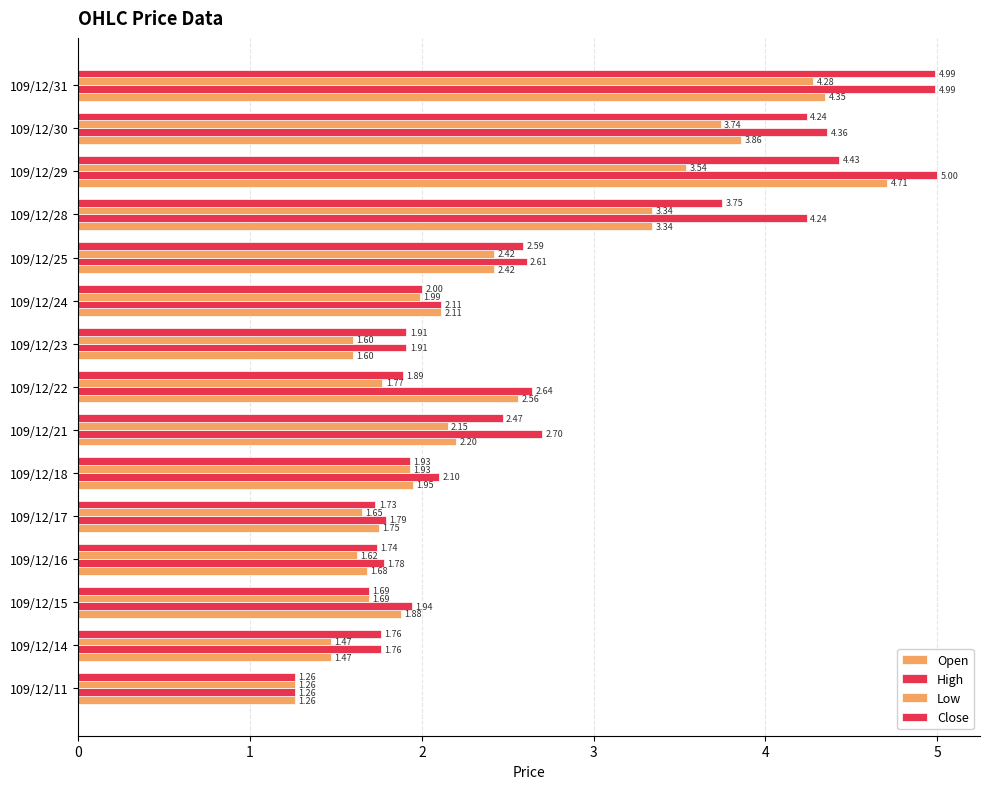

How many data points in High are above 2?

9